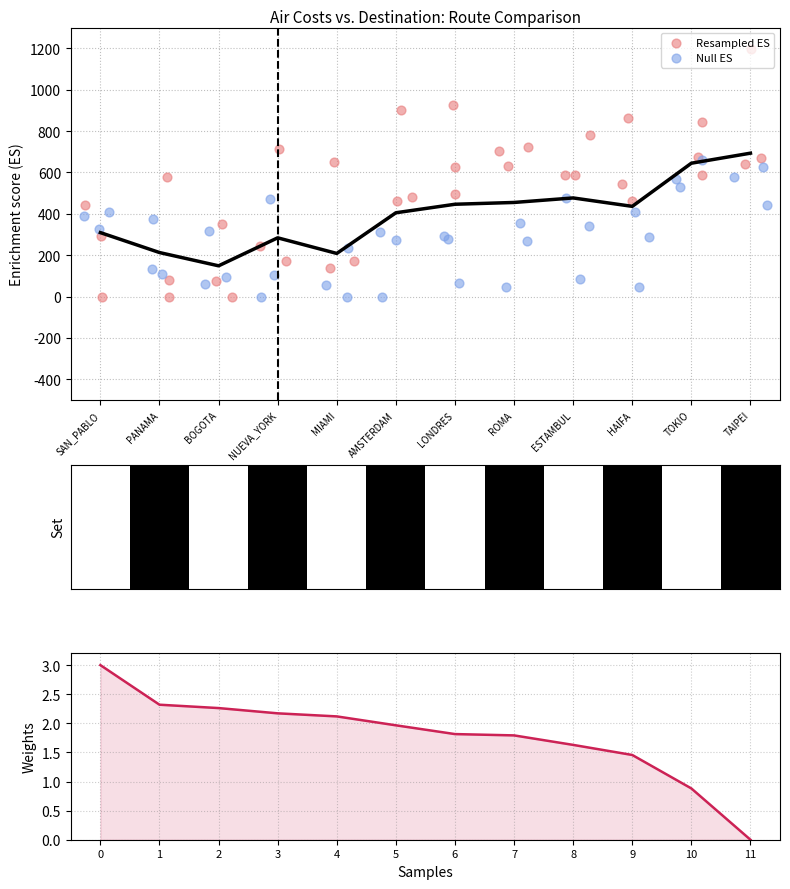

Which series contains the highest Y value?

Resampled ES